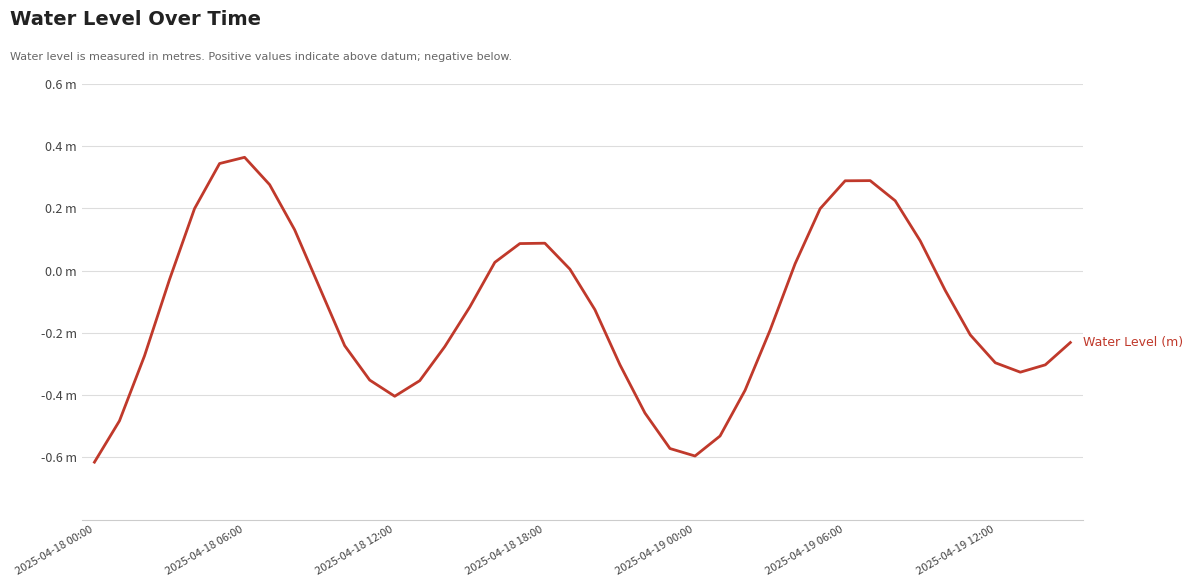

At which category does the data reach its first local peak?

2025-04-18 06:00